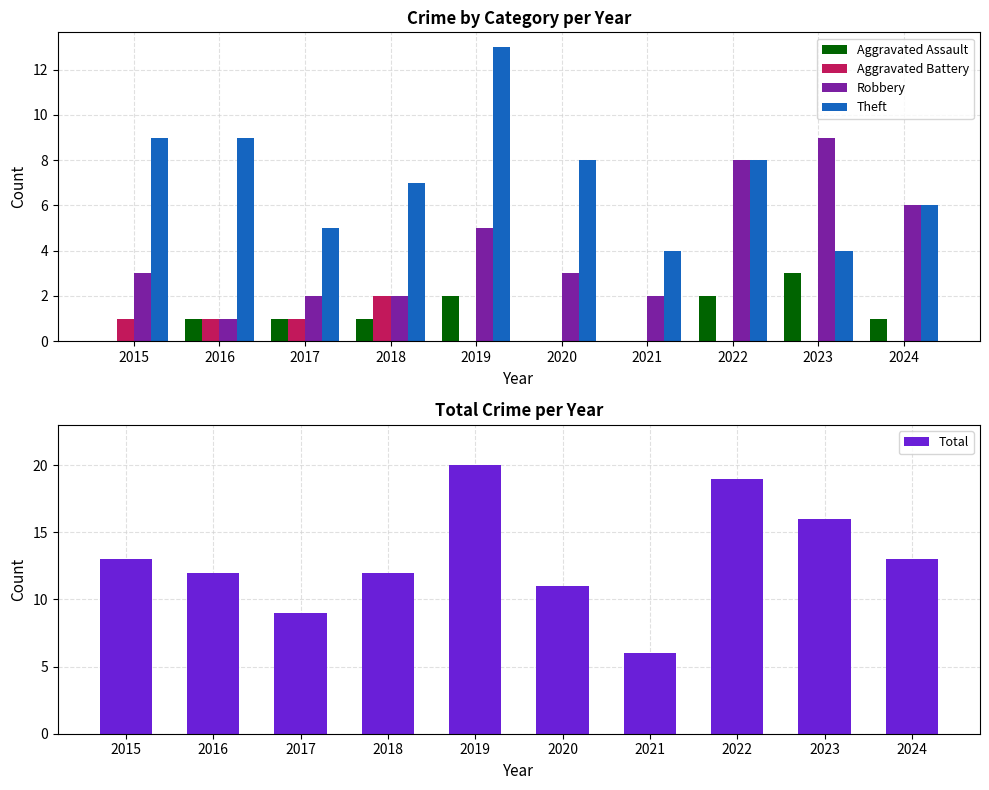

Does the chart contain any negative values?

No